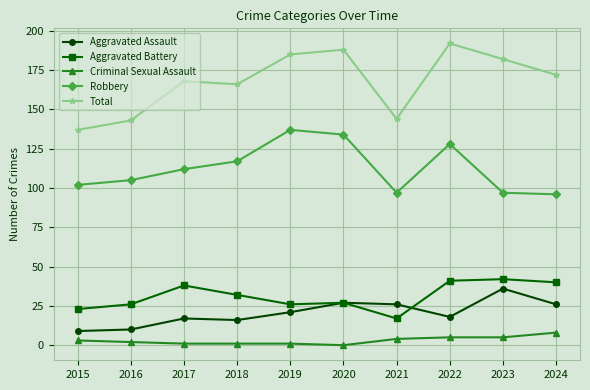

What is the difference between the Aggravated Assault values at 2018 and 2022?

2